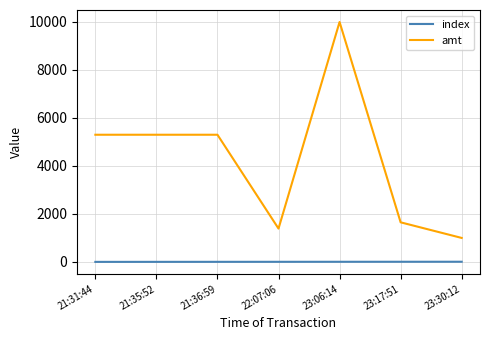

True or false: index has a value of 0 at 21:31:44.

True